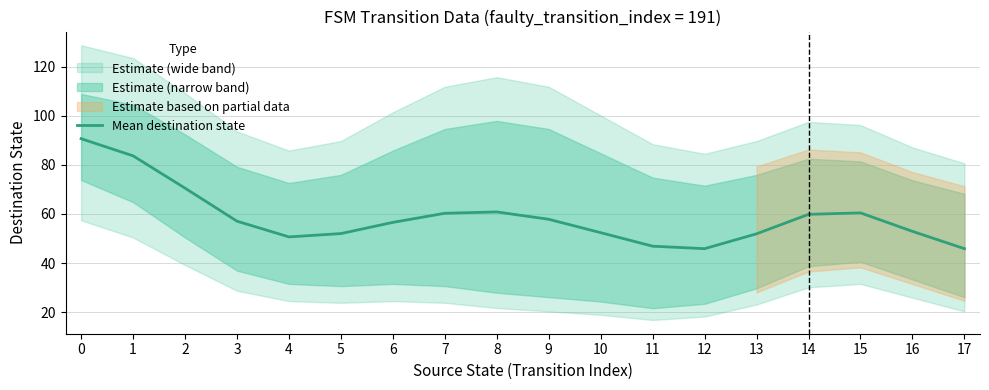

Reading left to right, extract all data points from this chart.

90.6	83.7	70.5	57.0	50.6	52.0	56.6	60.3	60.8	57.8	52.4	46.9	45.9	51.9	59.8	60.4	52.9	45.9